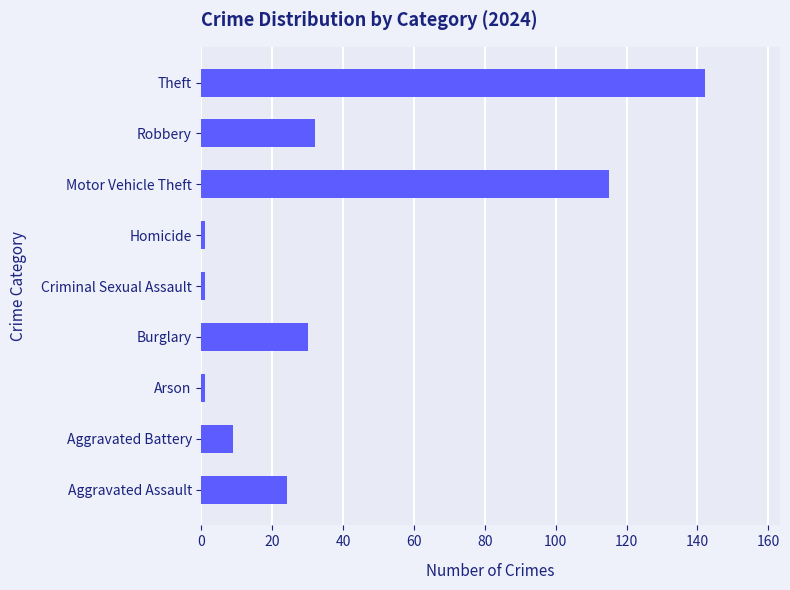

Between Theft and Aggravated Assault, which is larger?

Theft